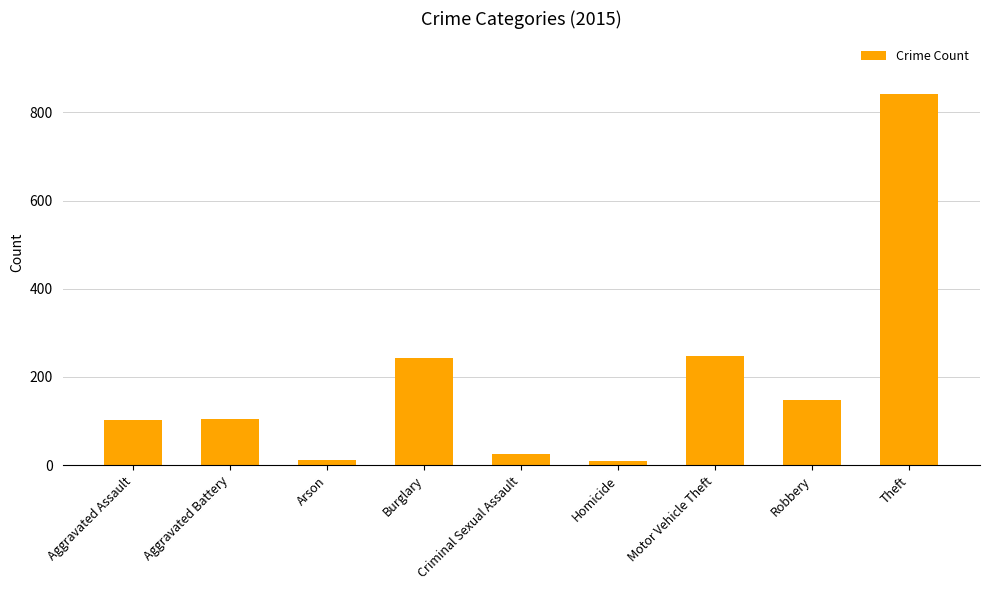

How many categories are shown in the chart?

9